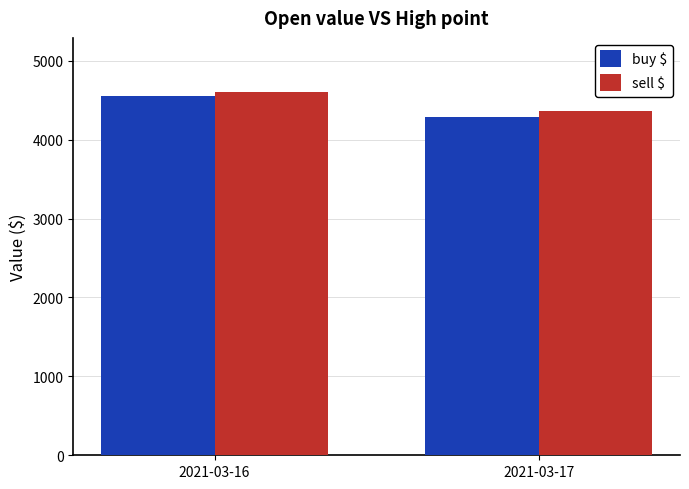

List the series in order of their peak value, lowest first.

buy $, sell $